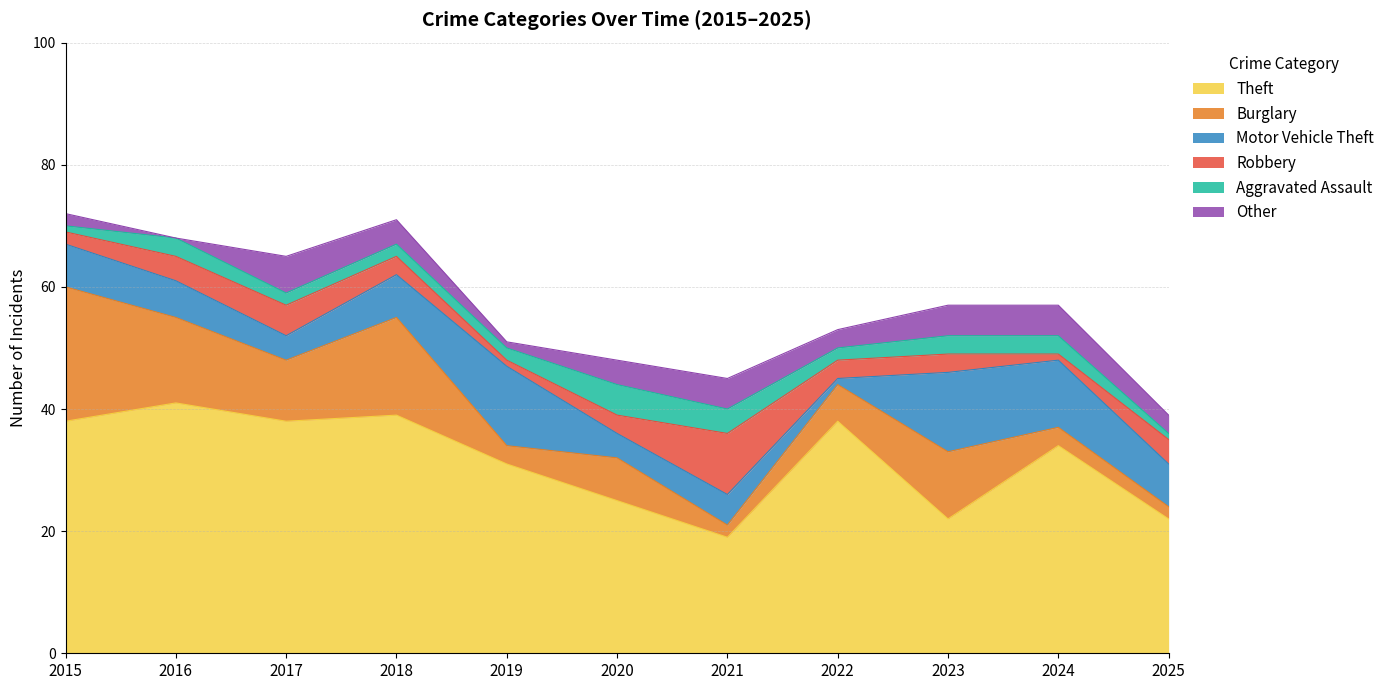

How many values in the Aggravated Assault series exceed 2?

5